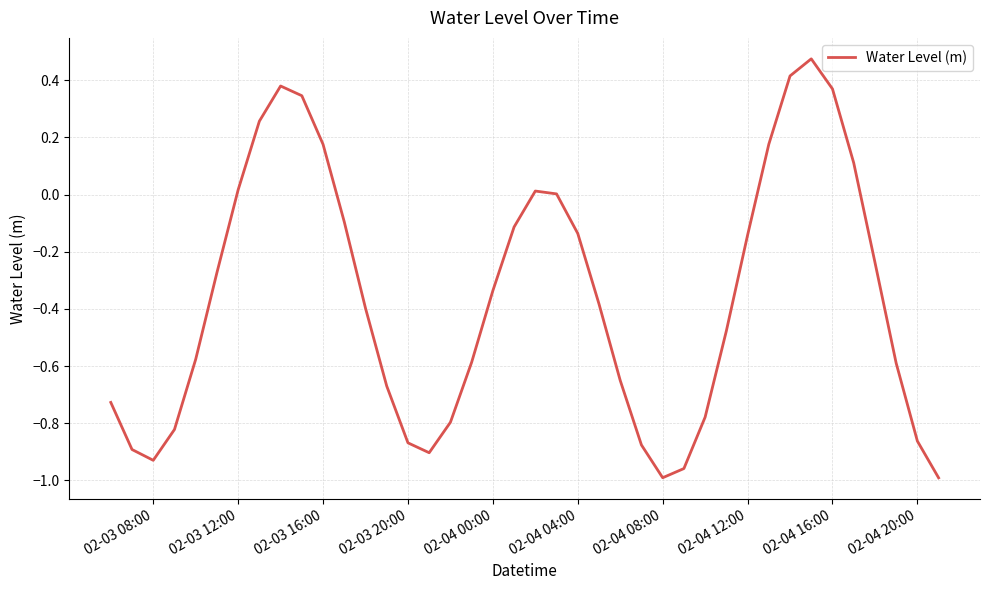

The value at 02-04 08:00 is -1.7. True or false?

False